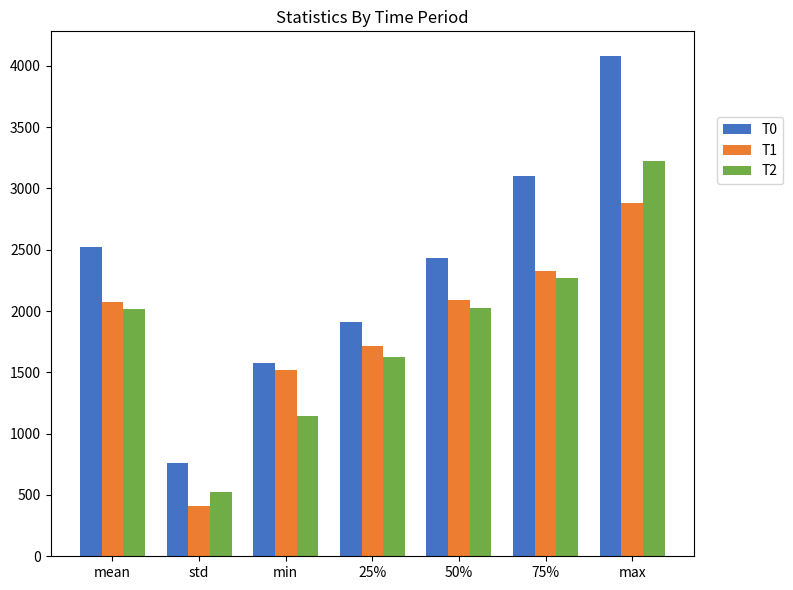

What are all the series names shown in the legend?

T0, T1, T2